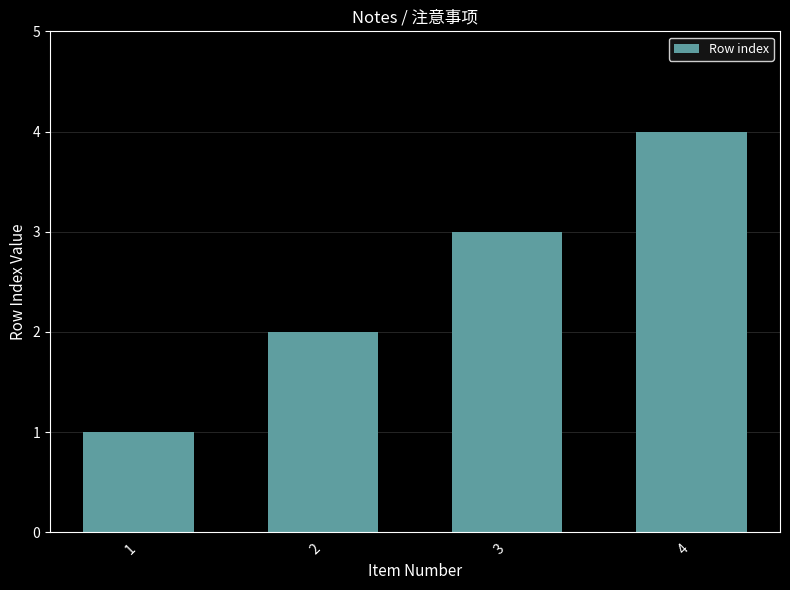

Does the chart contain stacked bars?

No